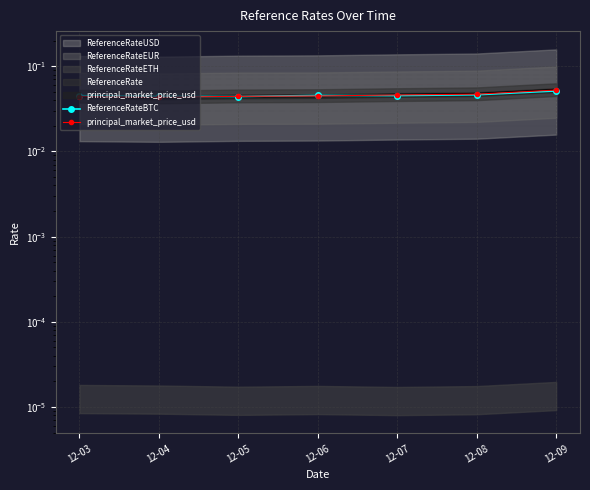

At which label is ReferenceRateBTC closest to 0?

12-05